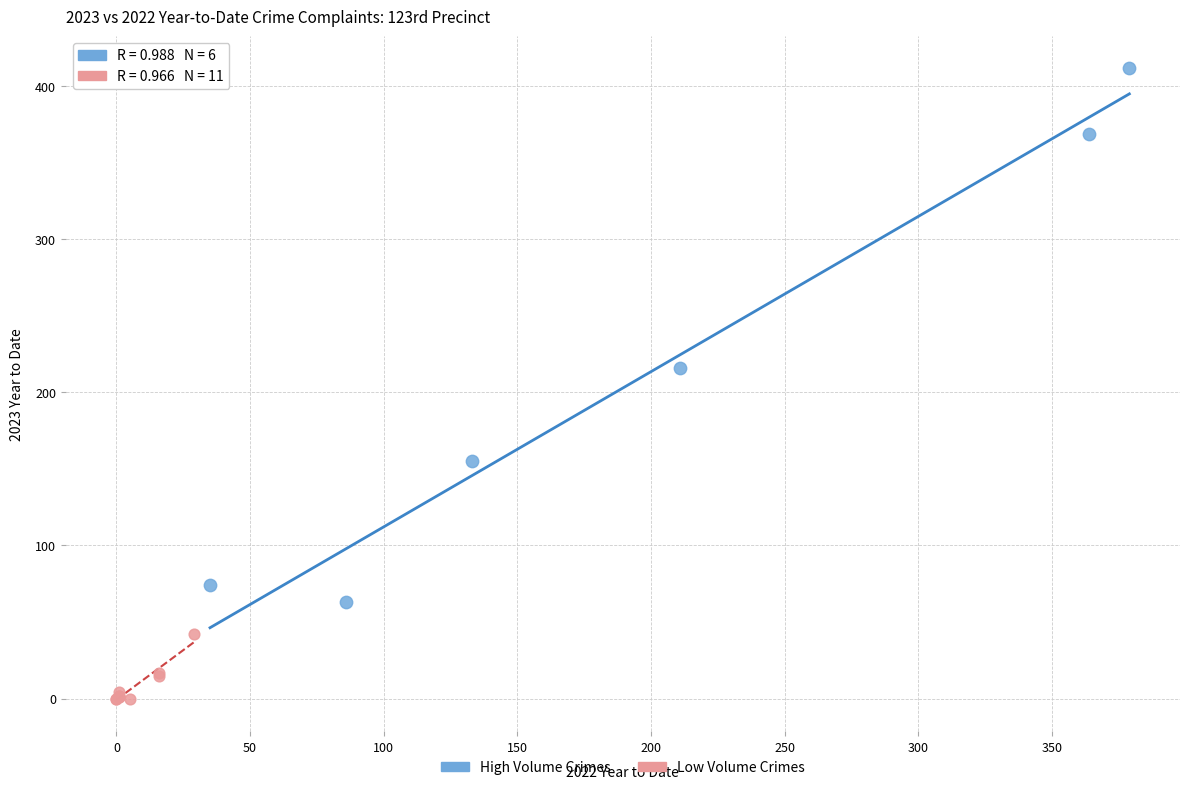

What are all the series names shown in the legend?

High Volume Crimes, Low Volume Crimes